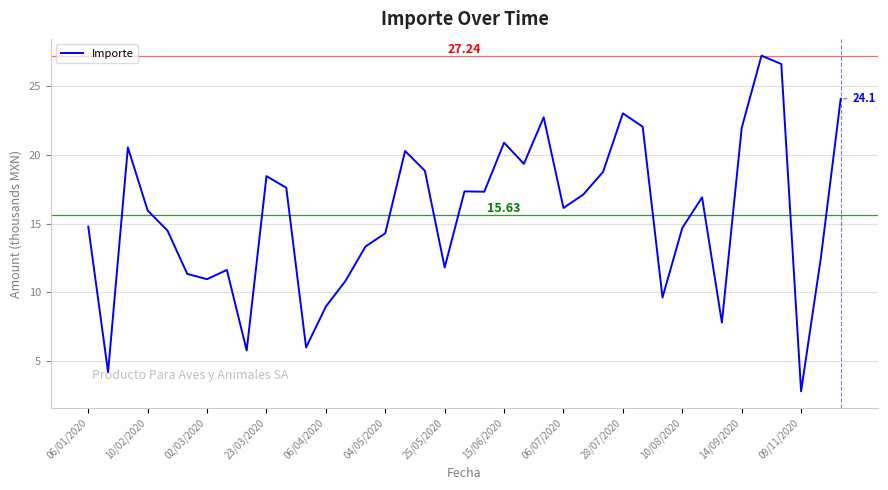

What is the difference between the maximum and minimum values?

24.4